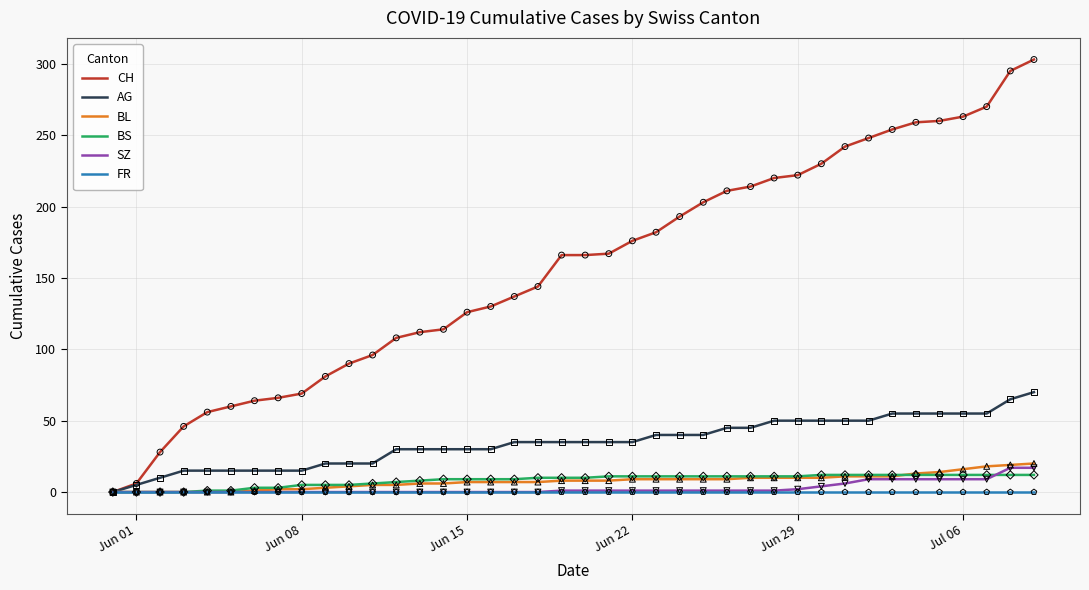

Which series has the largest total across all categories?

CH